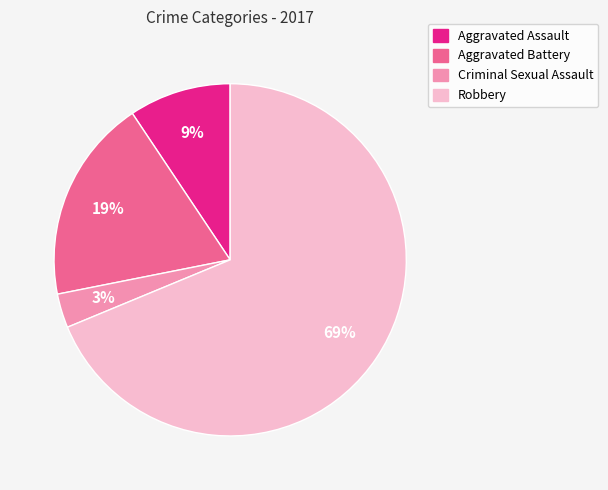

To the nearest percent, what is the average slice percentage?

25%